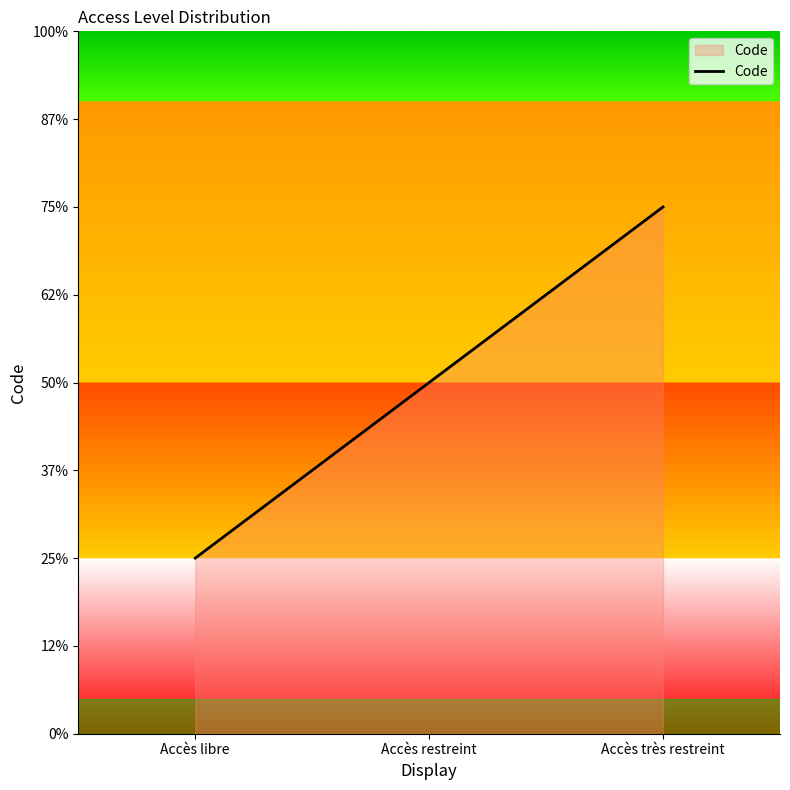

Does the chart have visible grid lines?

No